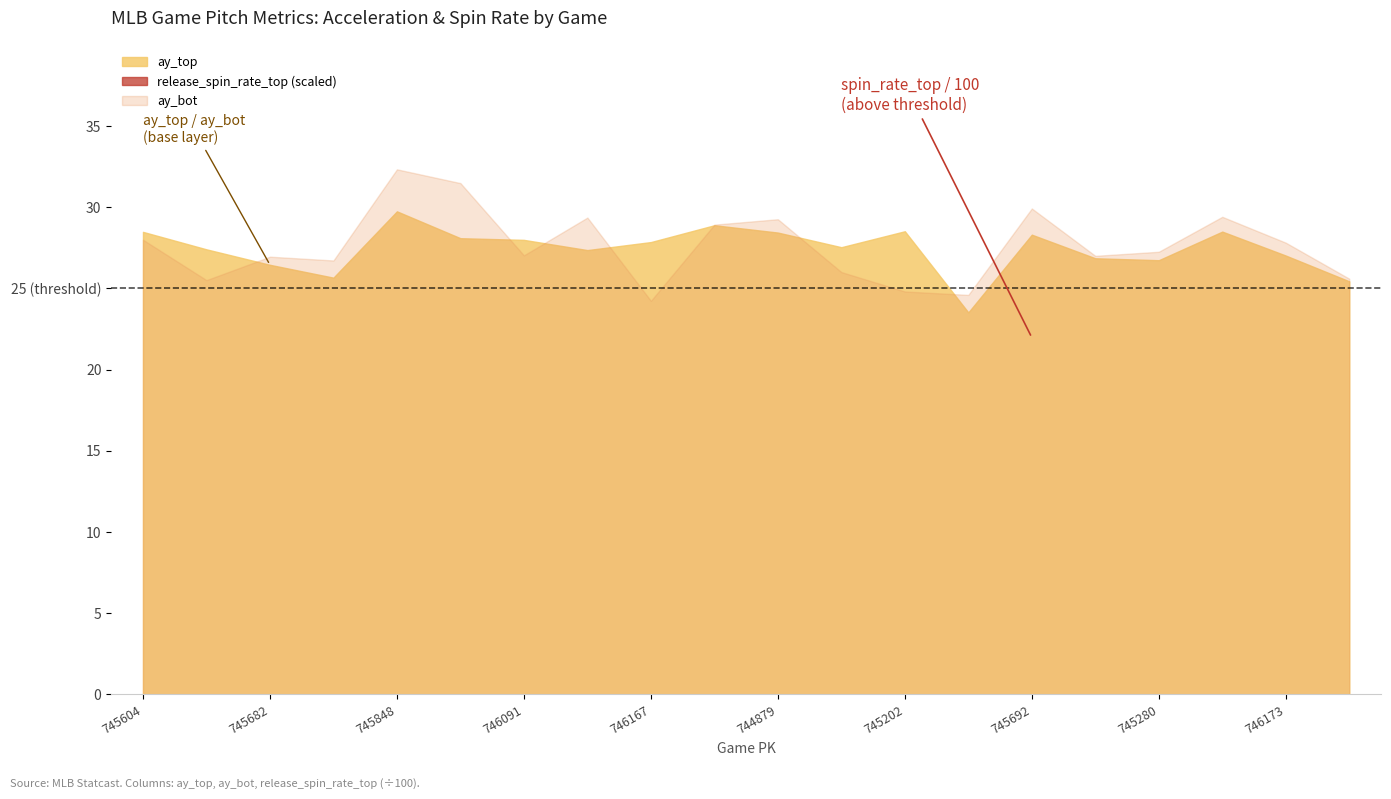

Which has a higher value, 745202 or 745604?

745202